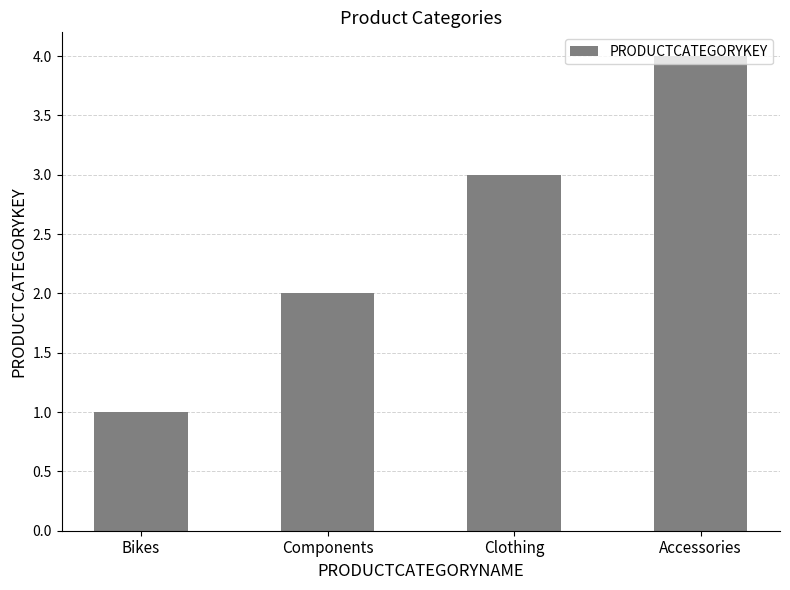

What is the label of the 2nd bar from the left?

Components